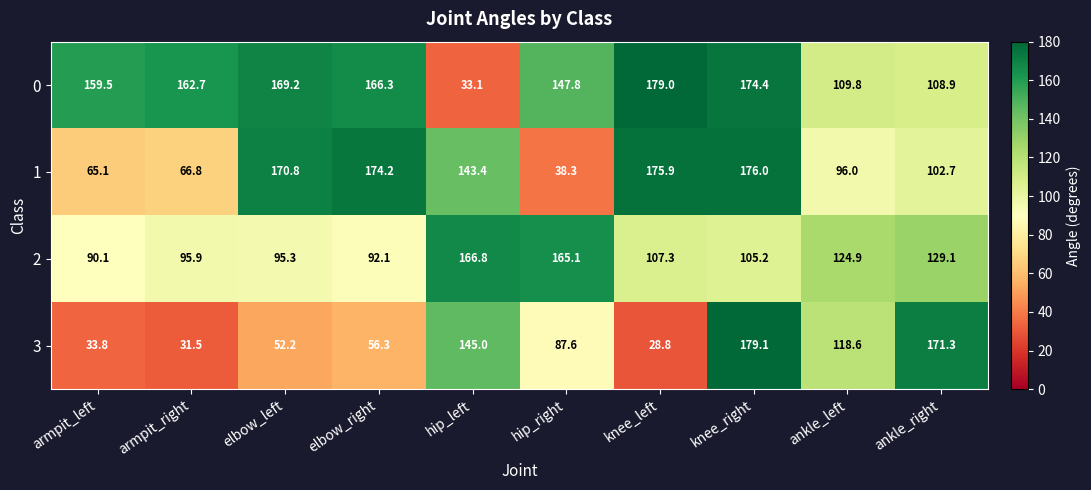

Which series has the widest spread of values?

3